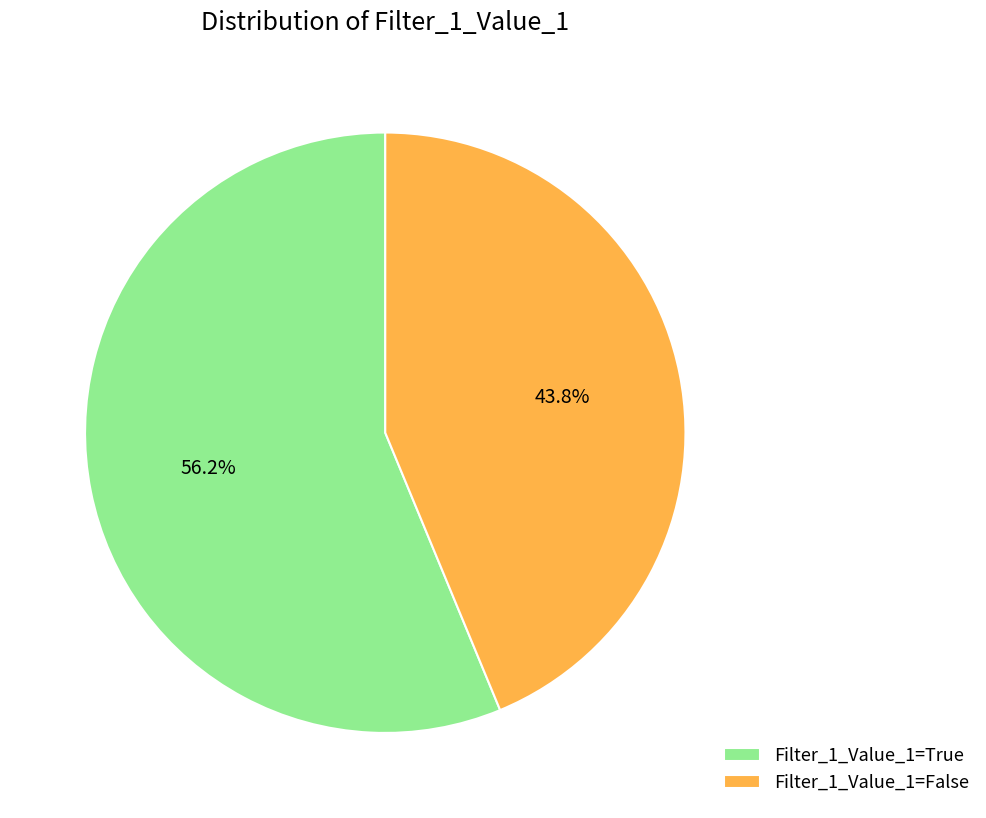

Count the number of slices in the pie.

2